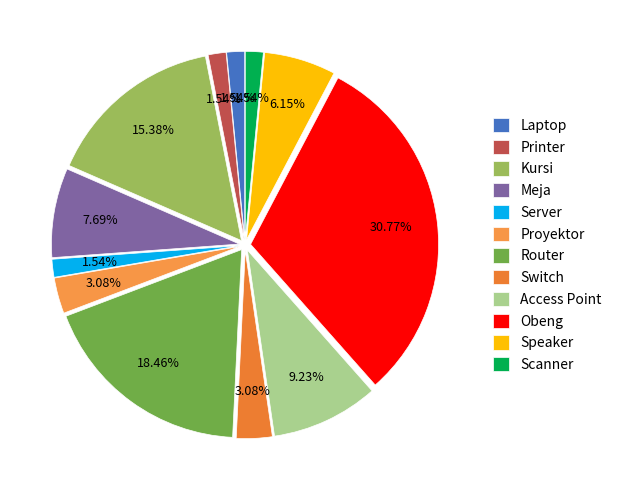

Does Laptop represent more than half of the total?

No